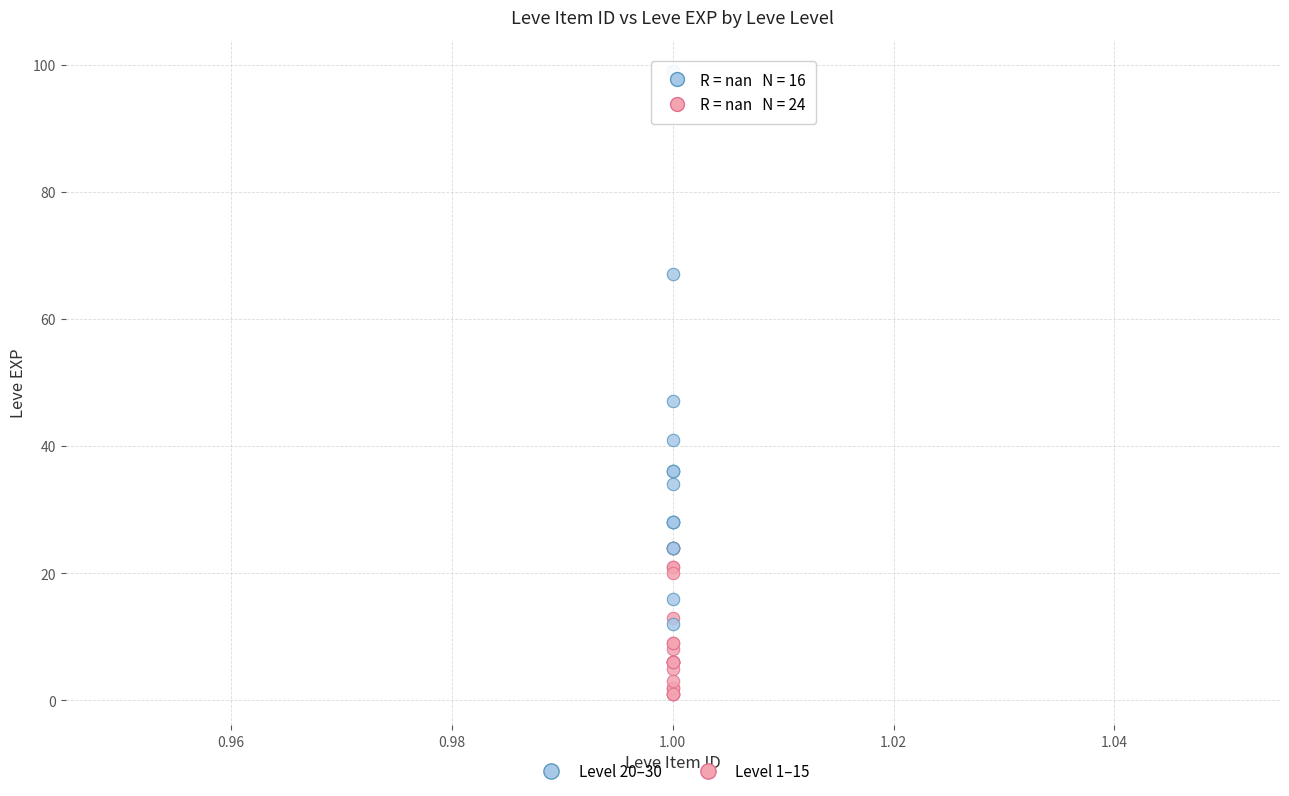

Which series has the largest Y range (max minus min)?

Level 20–30